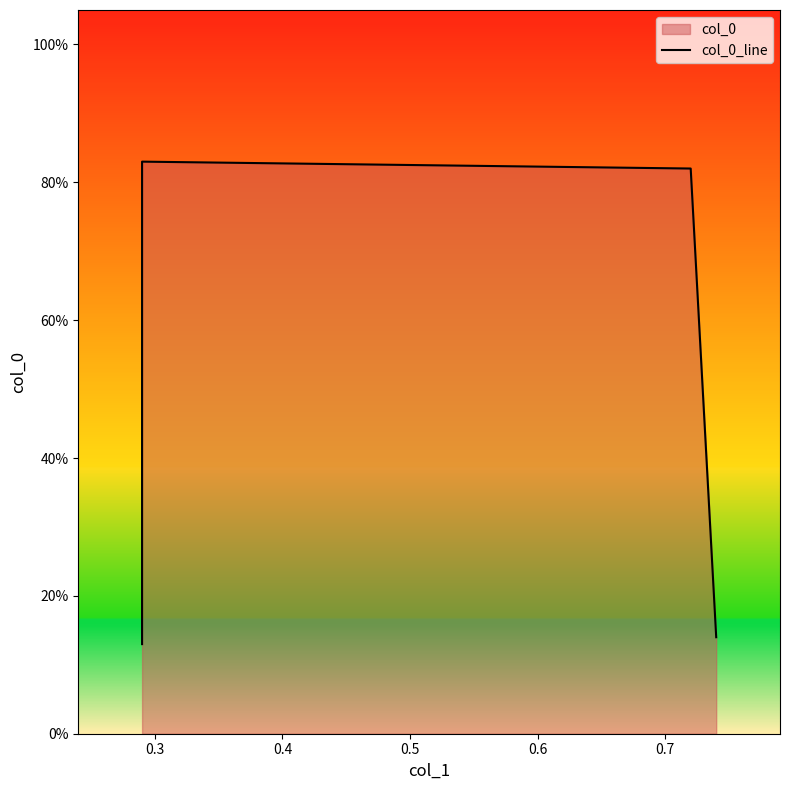

How many distinct data groups are displayed?

1